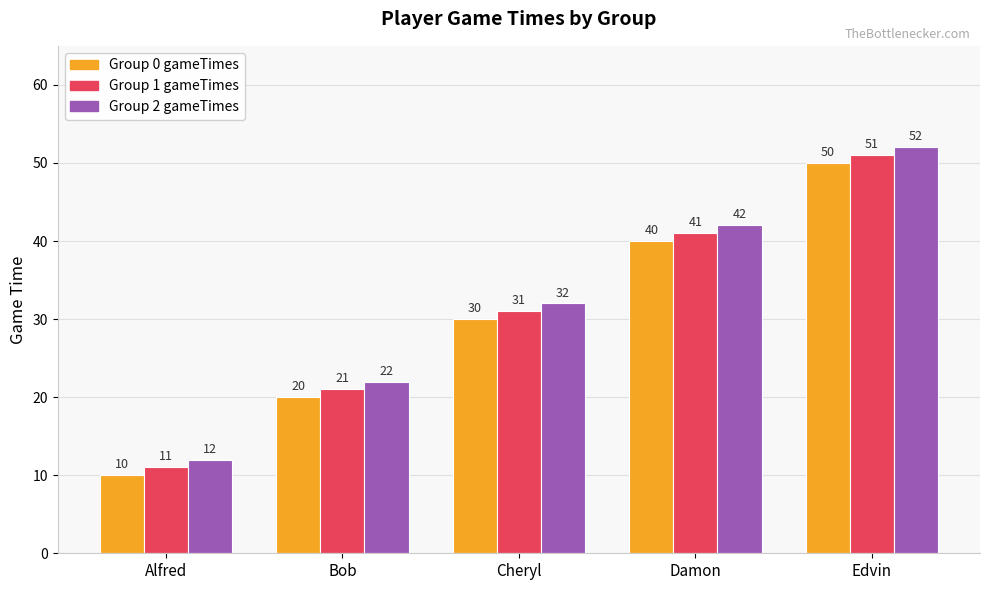

How many bars are there in each group?

3